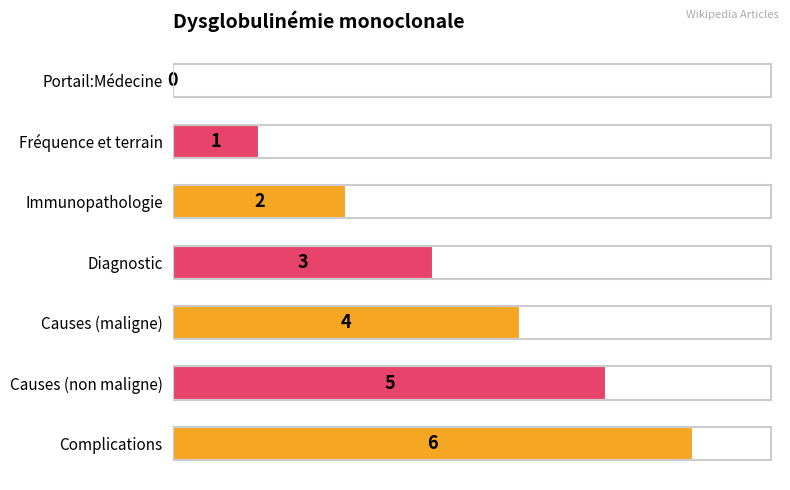

How many values are between 1 and 5?

5